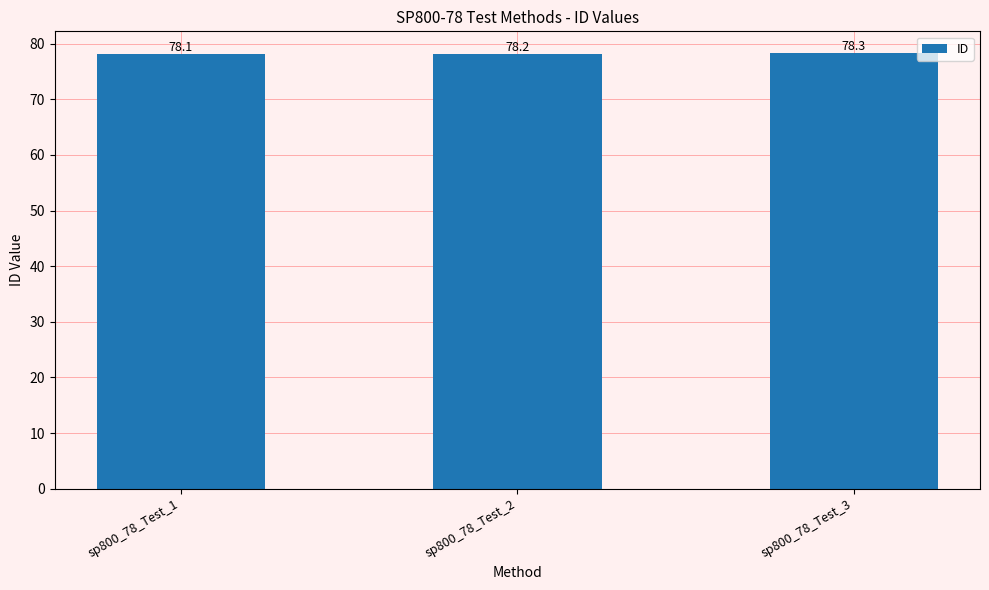

True or false: the data shows 78.1 at sp800_78_Test_1.

True